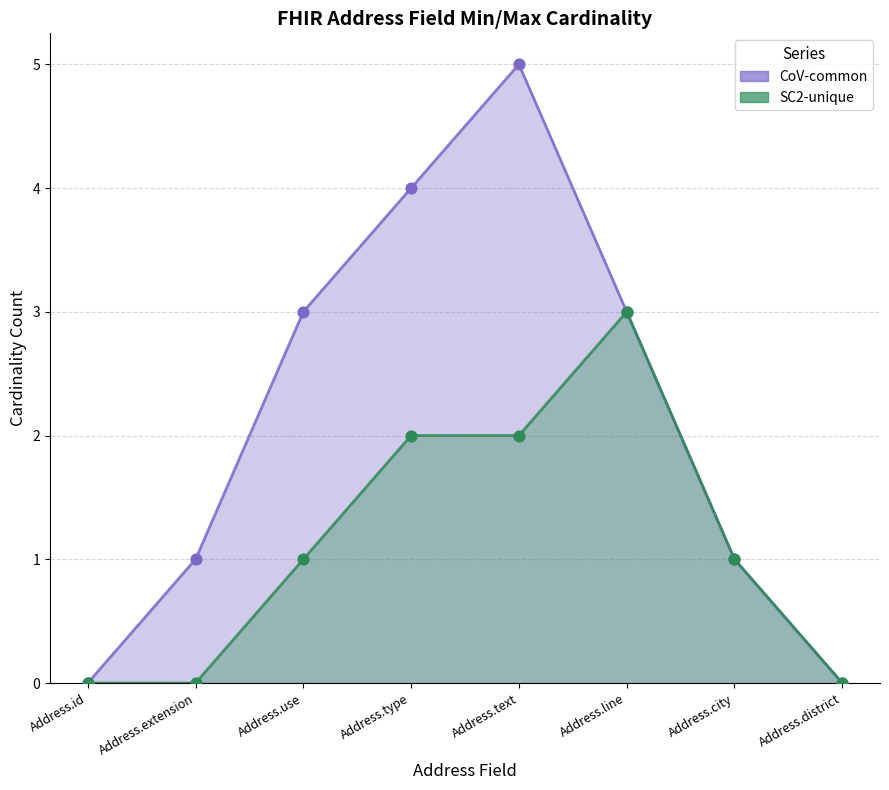

At how many categories does at least one series exceed 0?

6